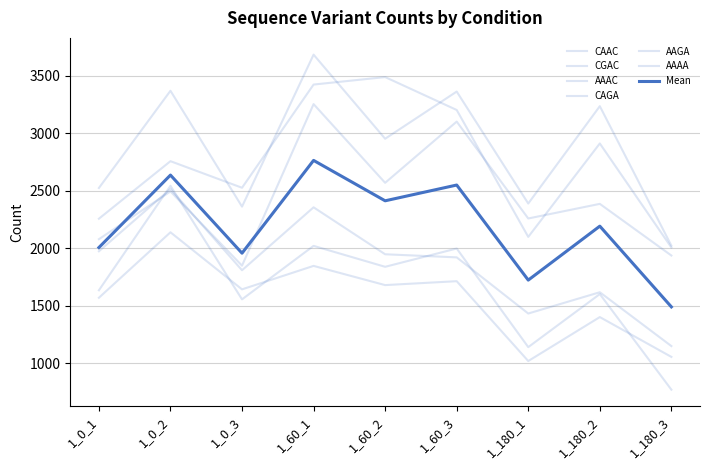

What is the sum of all CAAC values?

14062